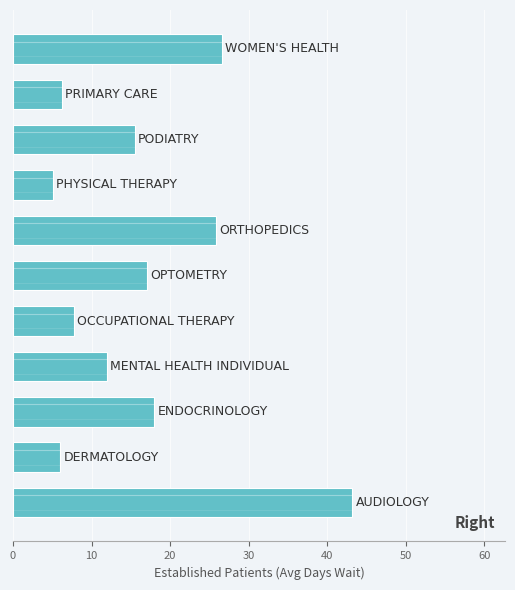

What is the smallest value displayed?

5.1